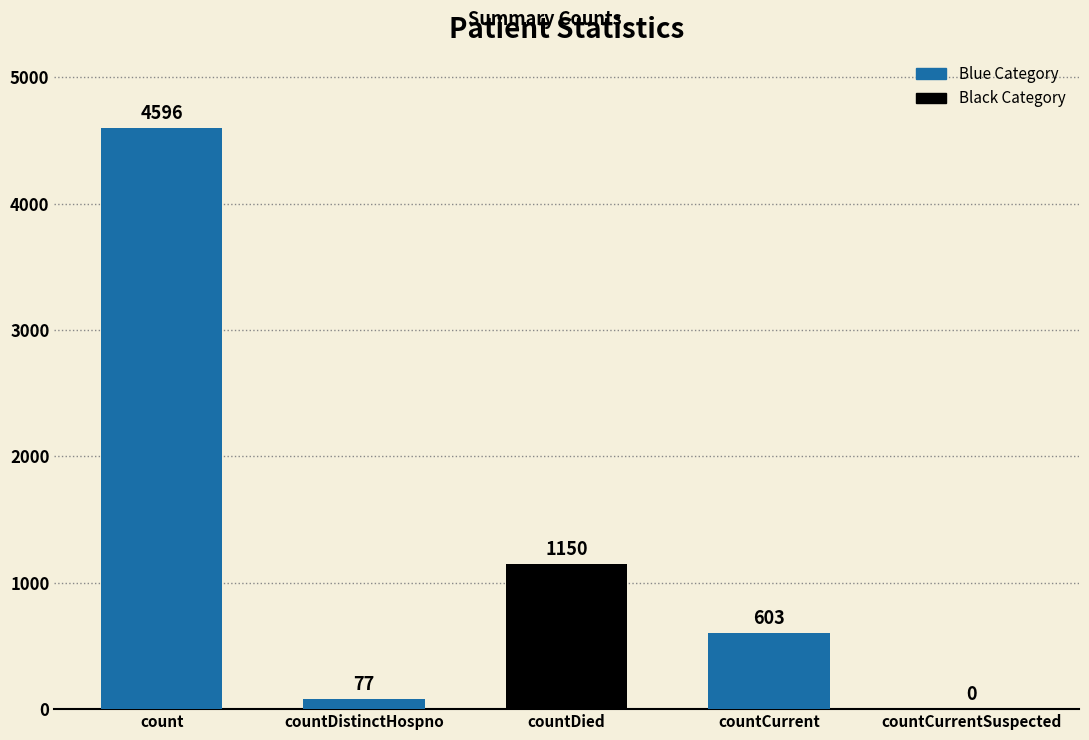

What position from the right is countDied?

3